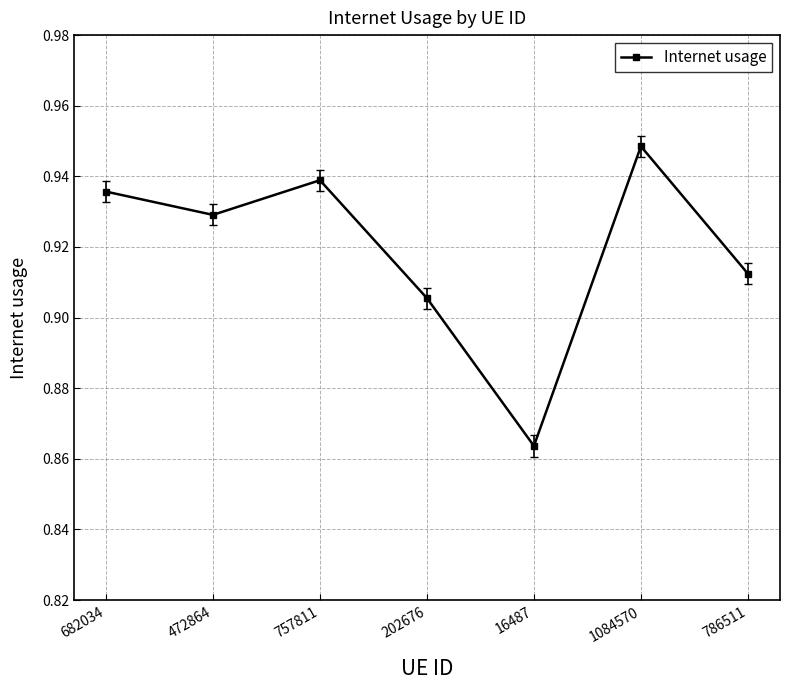

Where is the data nearest to the value 0?

16487